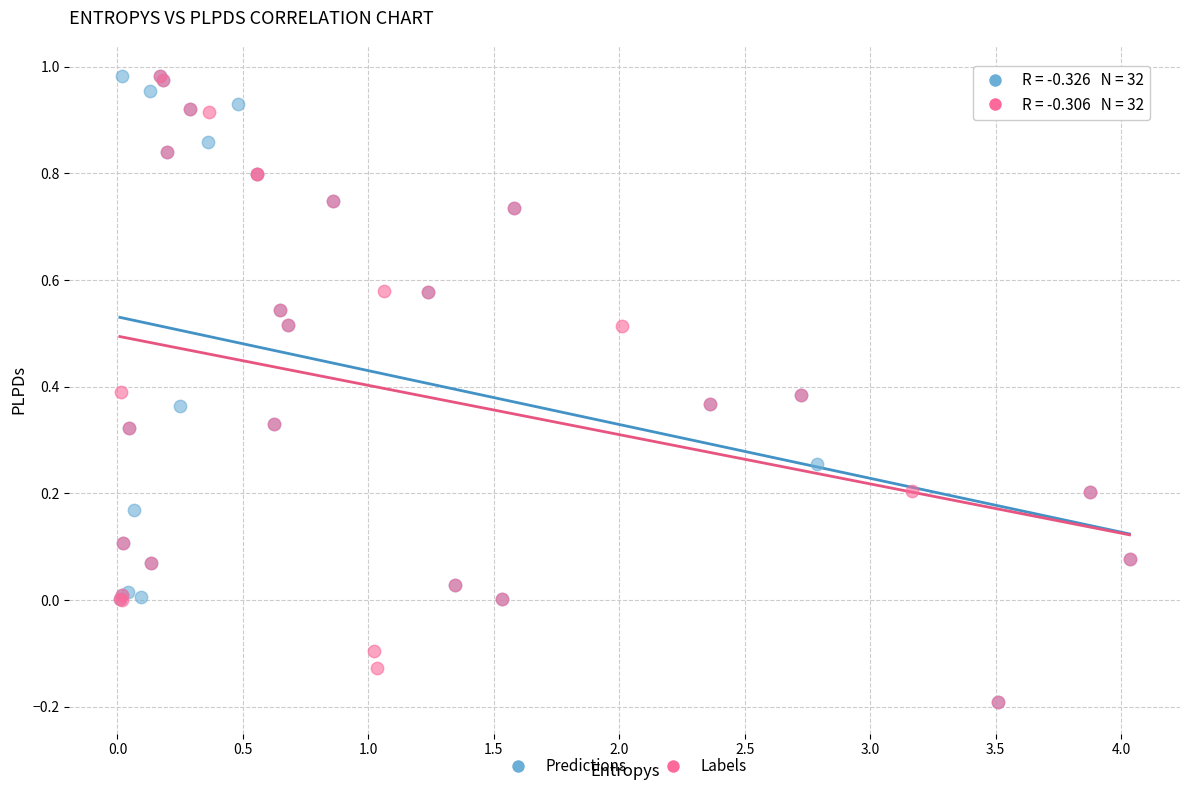

What are all the series names shown in the legend?

Predictions, Labels